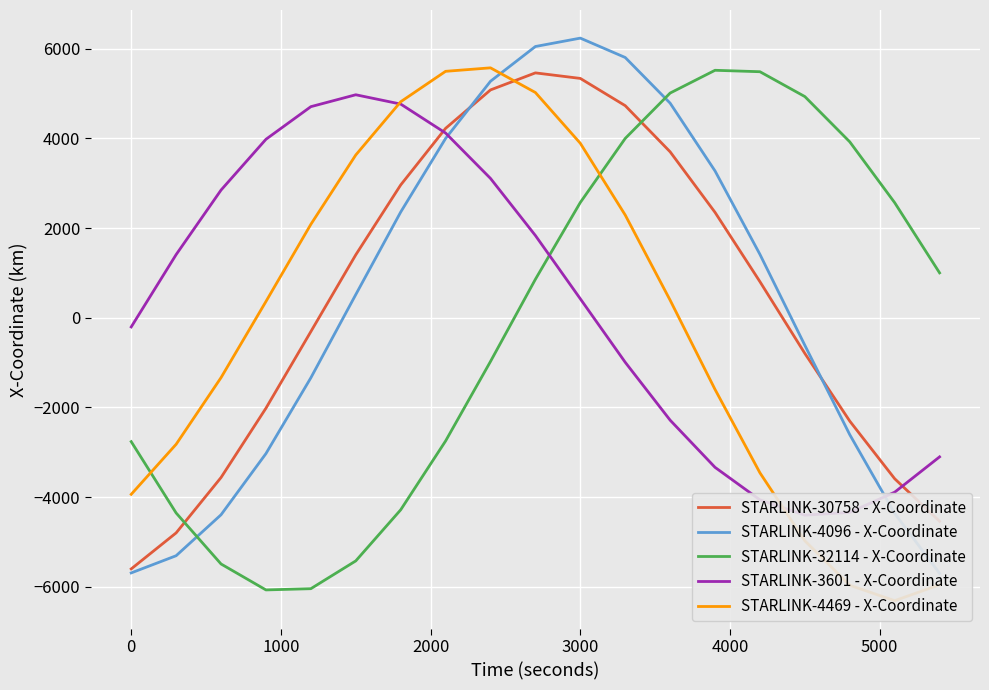

The value of STARLINK-32114 - X-Coordinate at 0 is -4775.6. True or false?

False